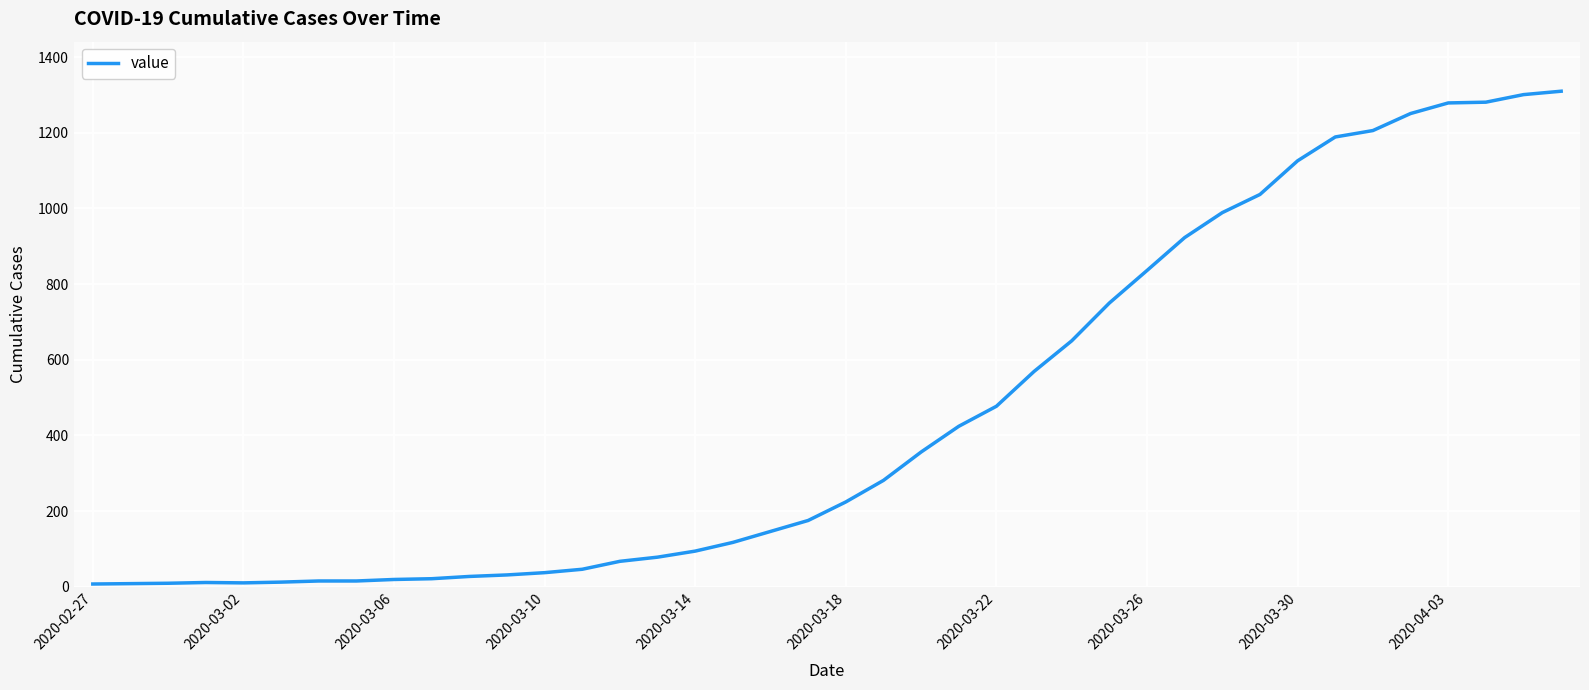

What is the maximum value shown in the chart?

1310